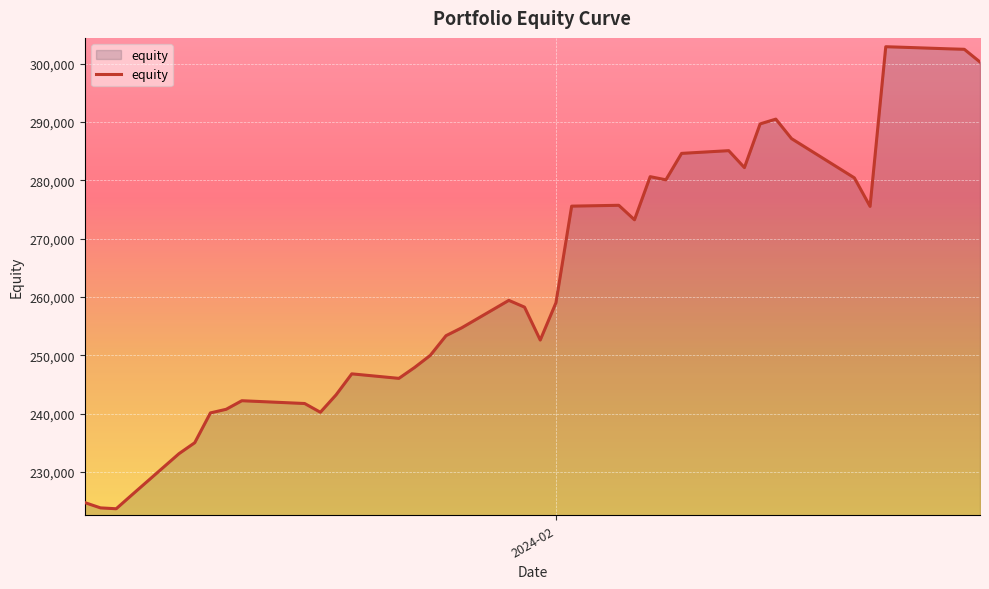

What is the minimum value shown in the chart?

223671.4